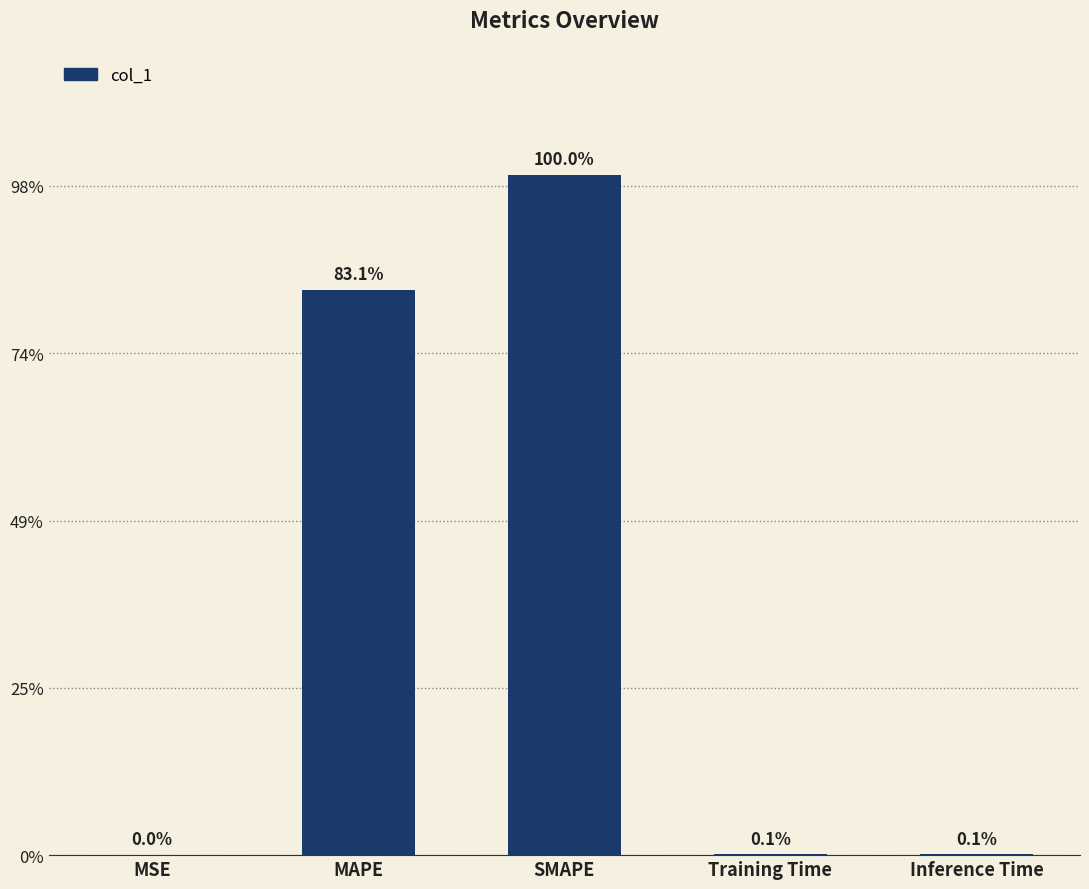

Are the bars horizontal?

No